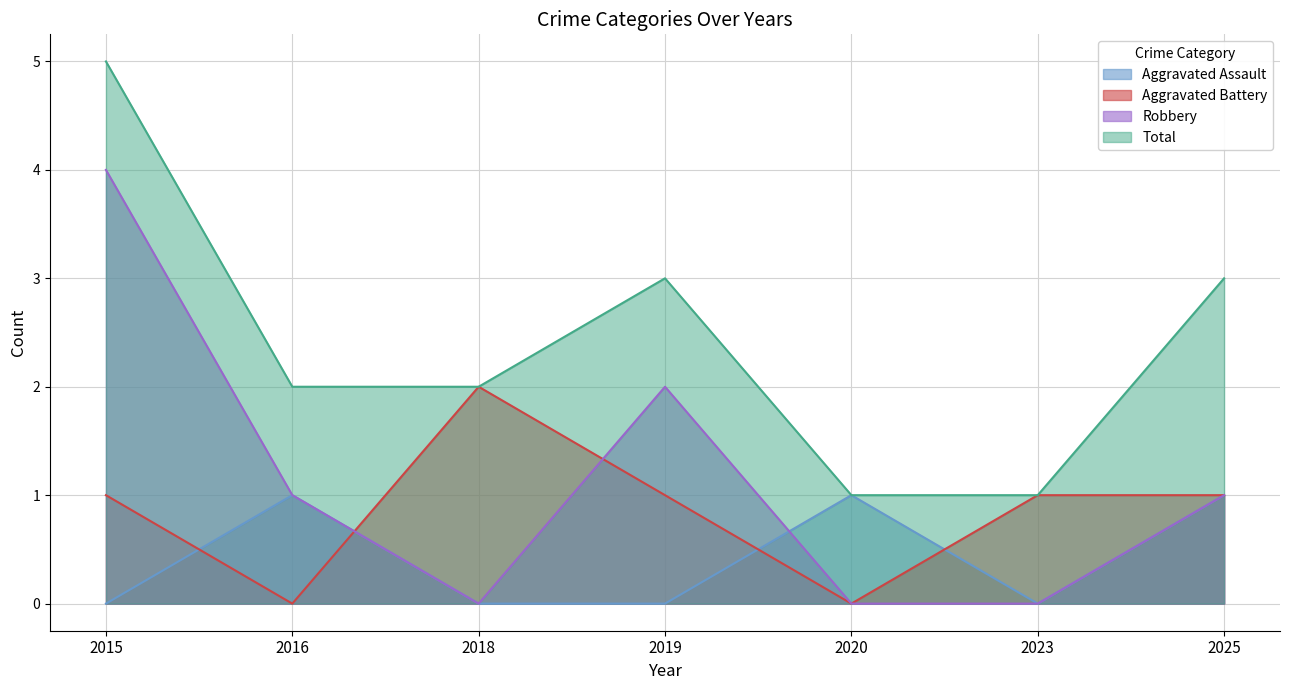

Which label corresponds to the smallest value in the chart?

2015